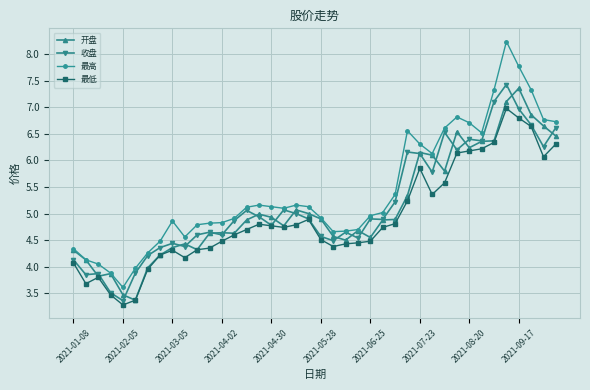

What is the maximum value shown in the chart?

8.2